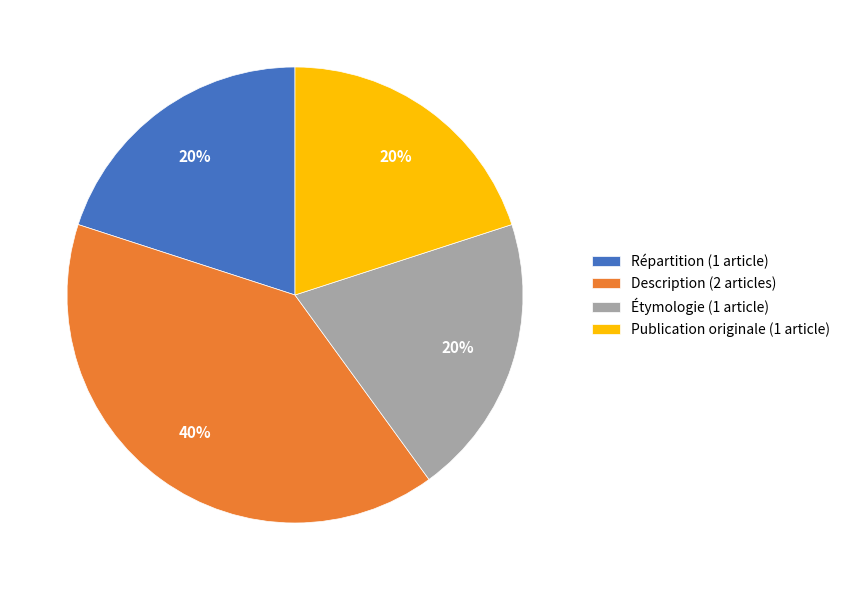

Combined, do Description (2 articles) and Publication originale (1 article) account for over 50%?

Yes